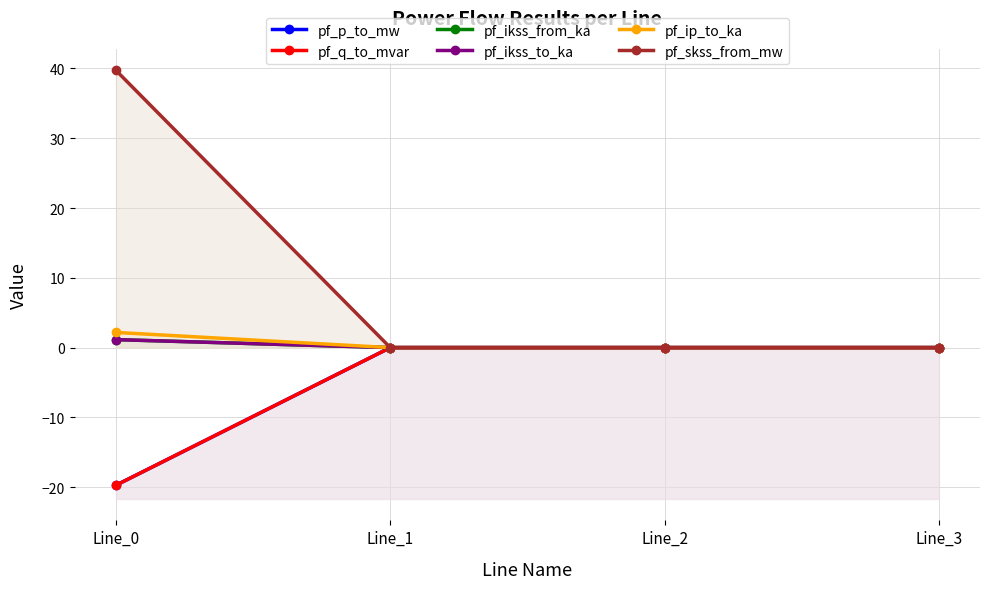

What is the smallest value displayed?

-19.7